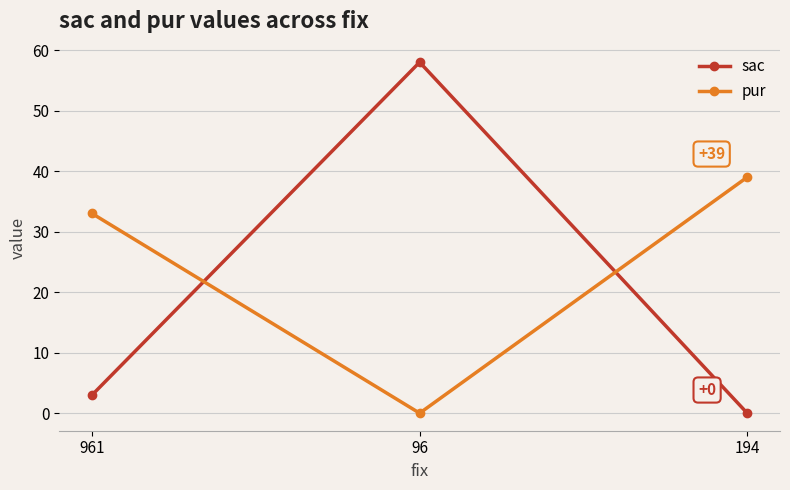

Reading left to right, transcribe all the data shown in this chart.

sac: 961=3	96=58	194=0
pur: 961=33	96=0	194=39